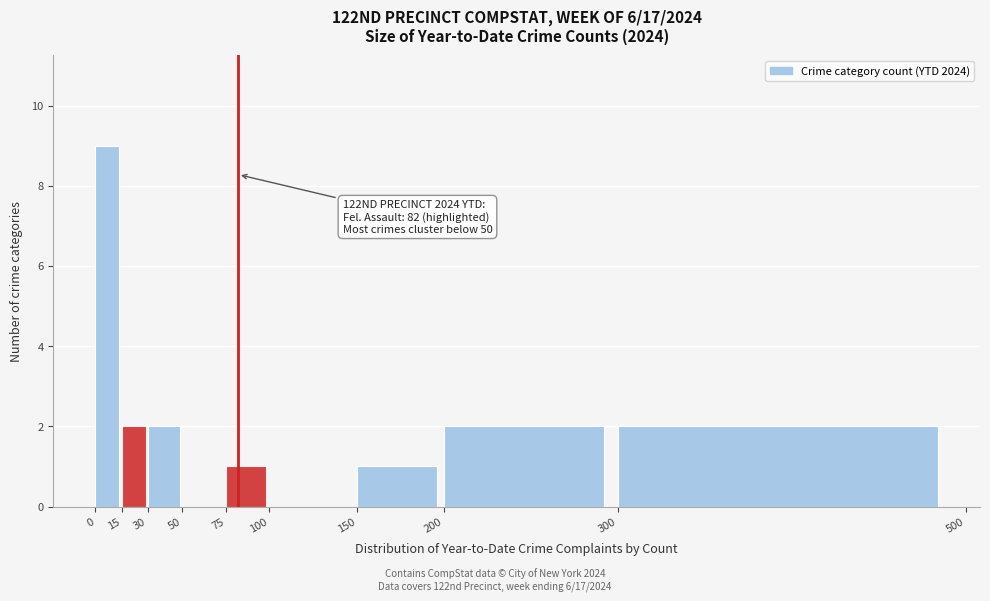

Over which range of the x-axis is the bar tallest?

0 to 15